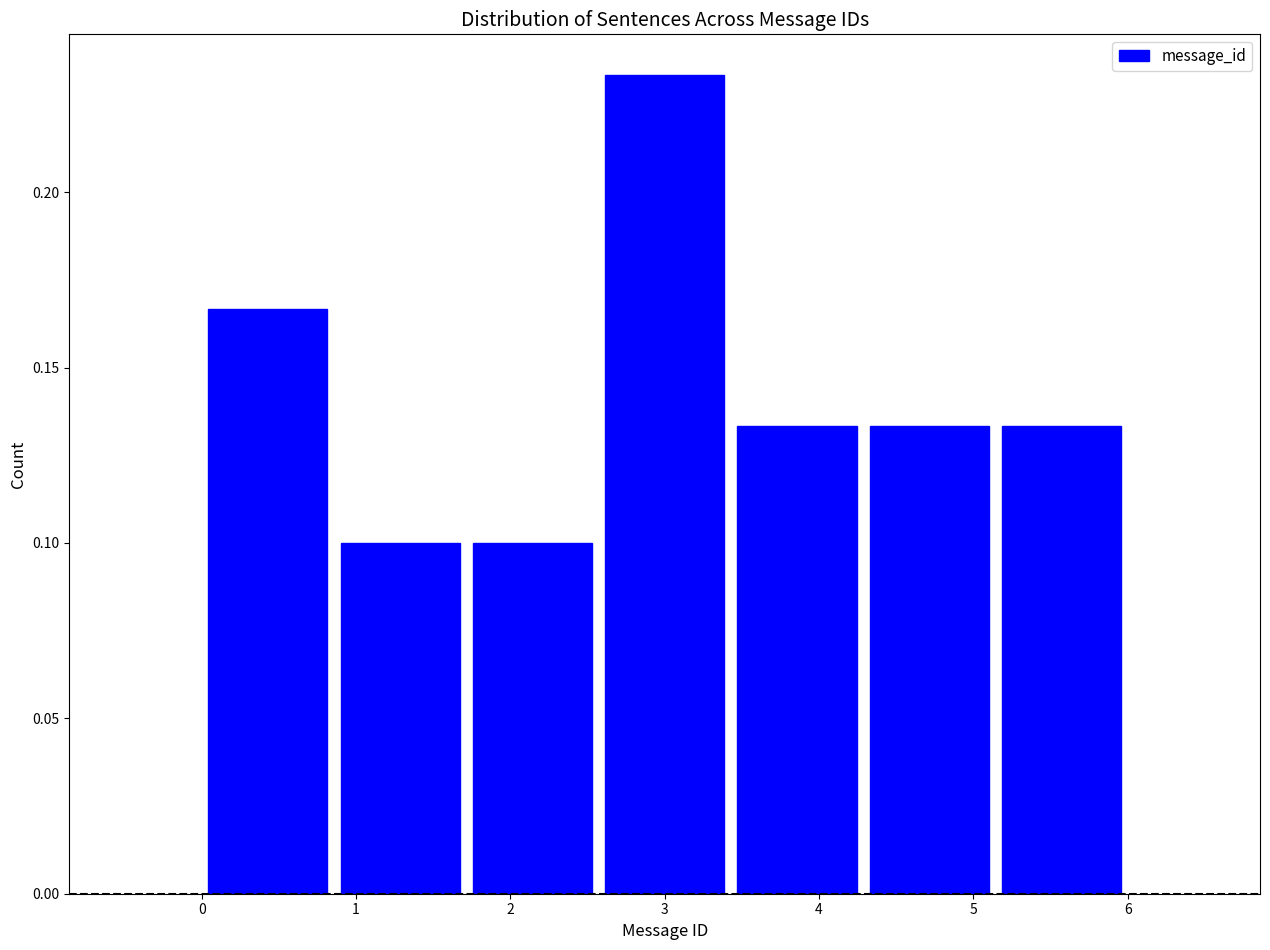

Reading left to right, transcribe this chart: for each bar, give the range it covers on the x-axis and its height. Neither the bar edges nor the heights are printed on the chart, so give them approximately, as read against the axes.

0.0 to 0.9: 0.165
0.9 to 1.7: 0.100
1.7 to 2.6: 0.100
2.6 to 3.4: 0.235
3.4 to 4.3: 0.135
4.3 to 5.1: 0.135
5.1 to 6.0: 0.135